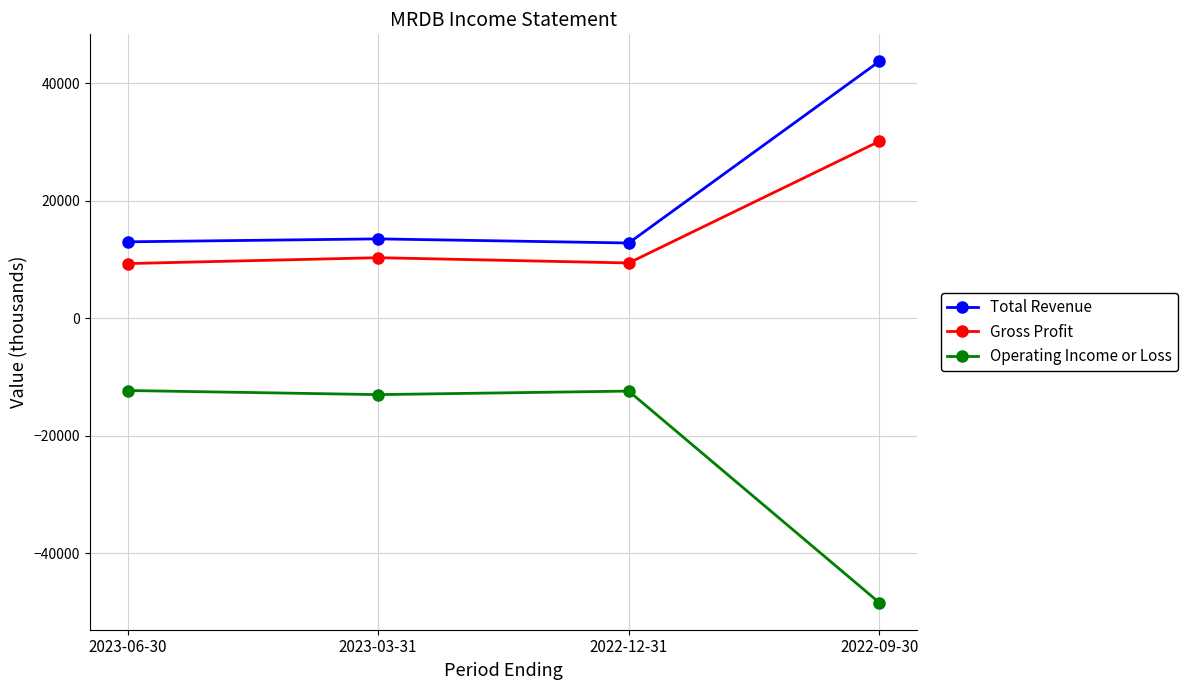

At which category is the sum across all series the highest?

2022-09-30